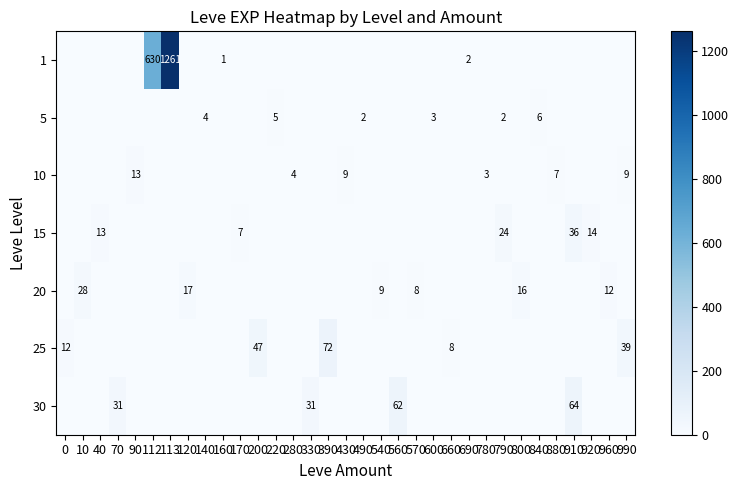

The value of 30 at 560 is 110. True or false?

False